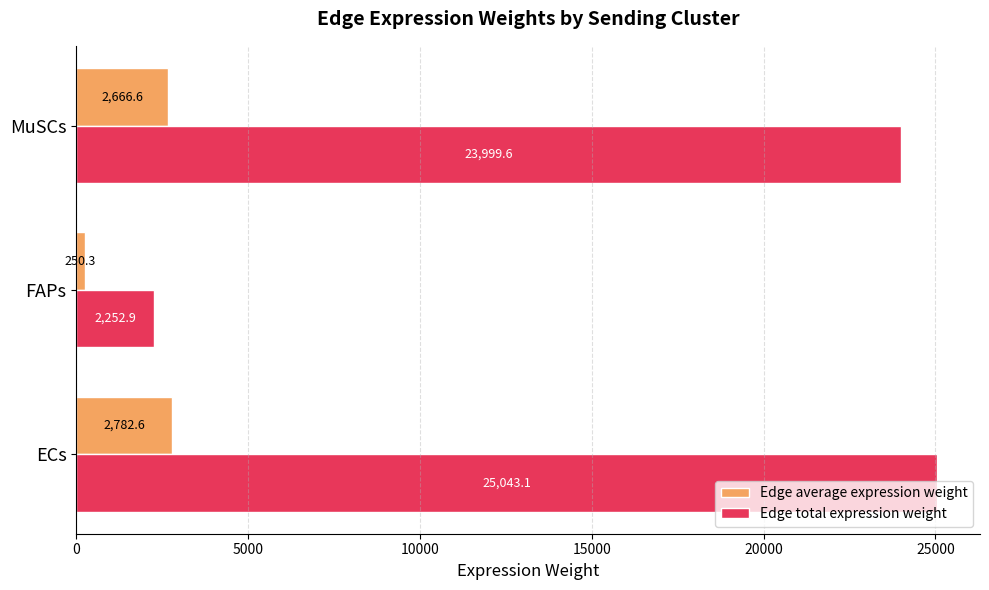

At which label is Edge average expression weight closest to 1516?

MuSCs